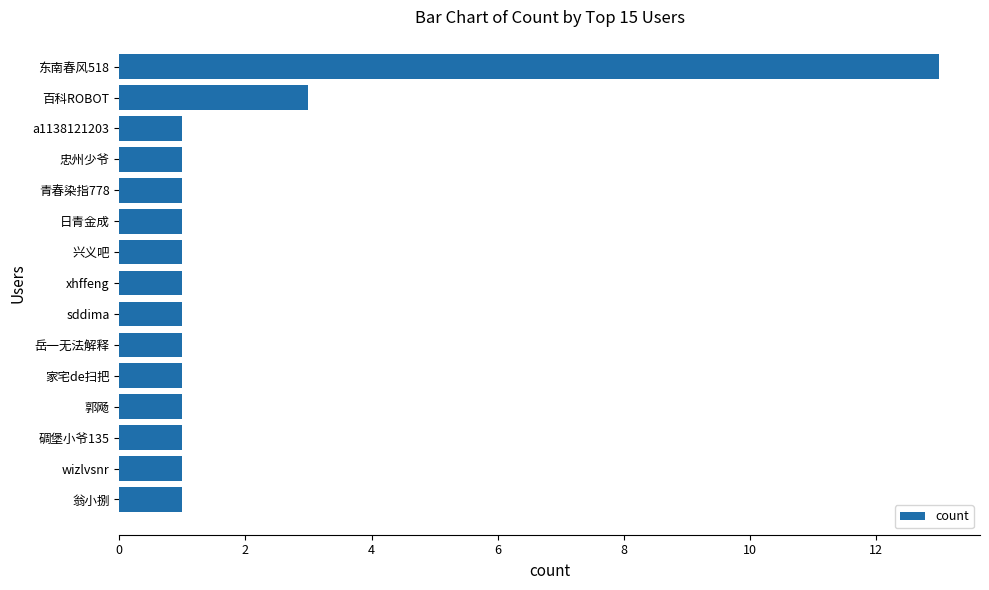

Where is the data nearest to the value 7?

百科ROBOT